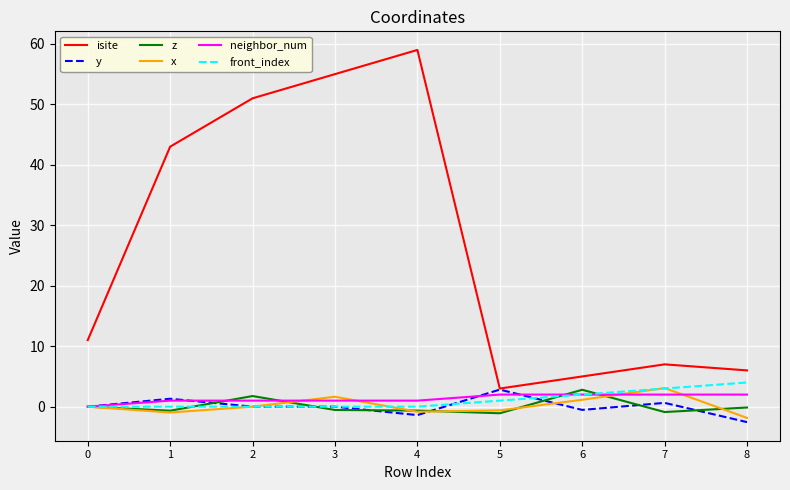

What value does the isite series have at 7?

7.0